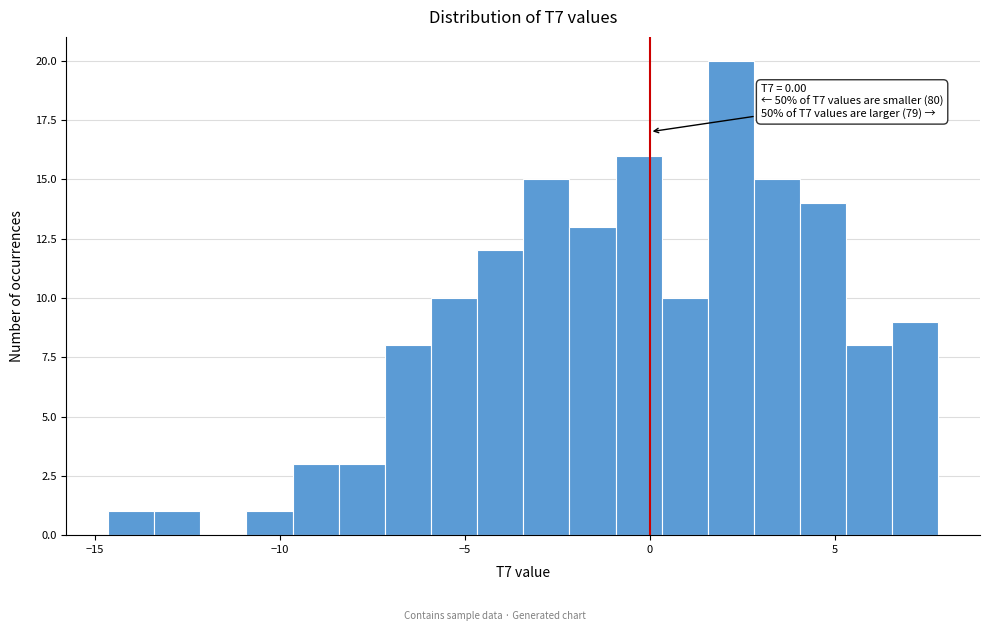

Read against the x-axis, roughly where is the centre of the tallest bar?

2.0